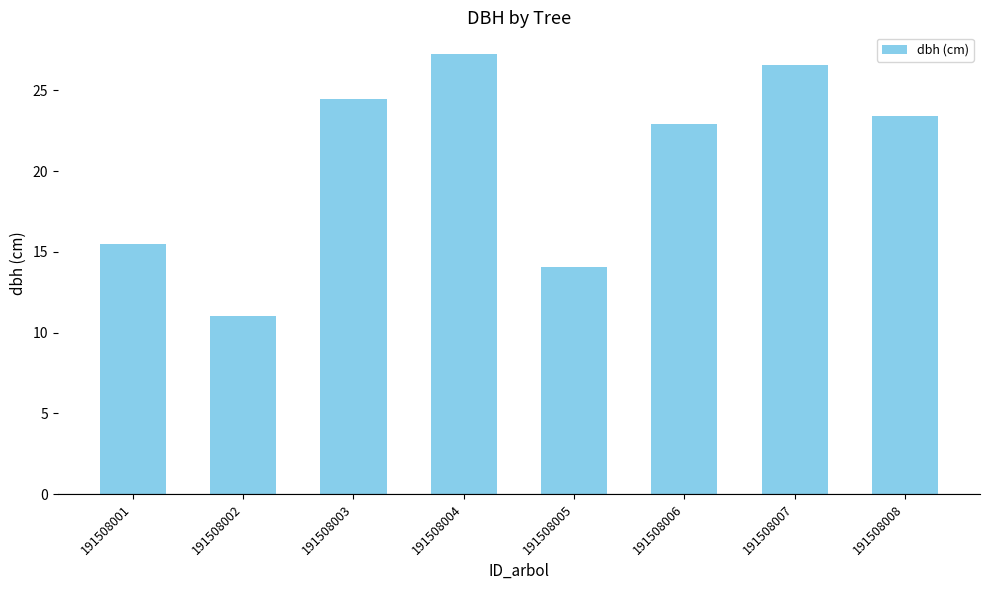

Count the number of data series in this chart.

1